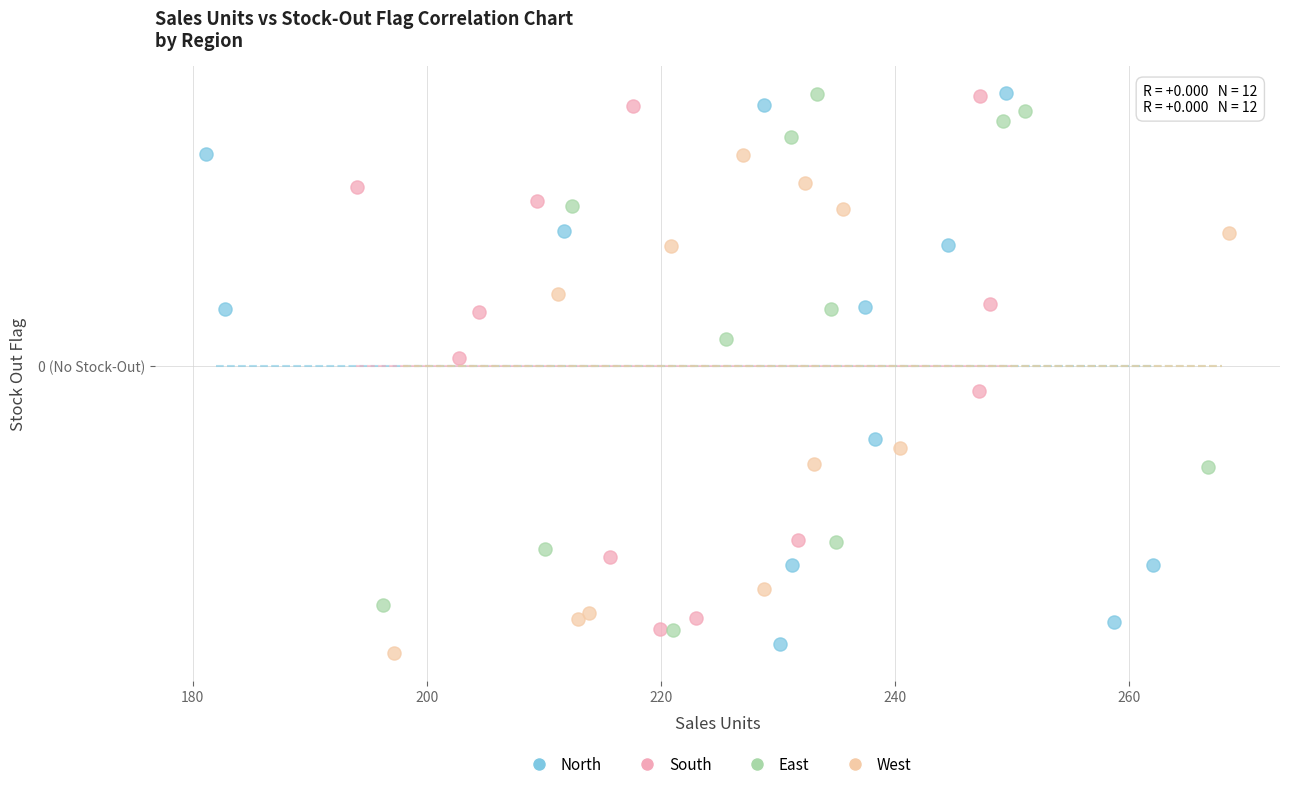

What are all the series names shown in the legend?

North, South, East, West